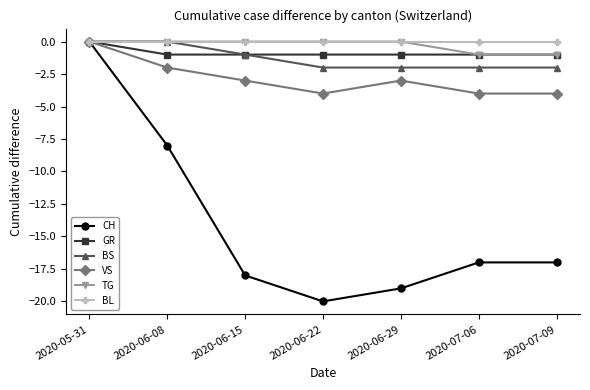

What is the value of the CH point at the 6th from the left?

-17